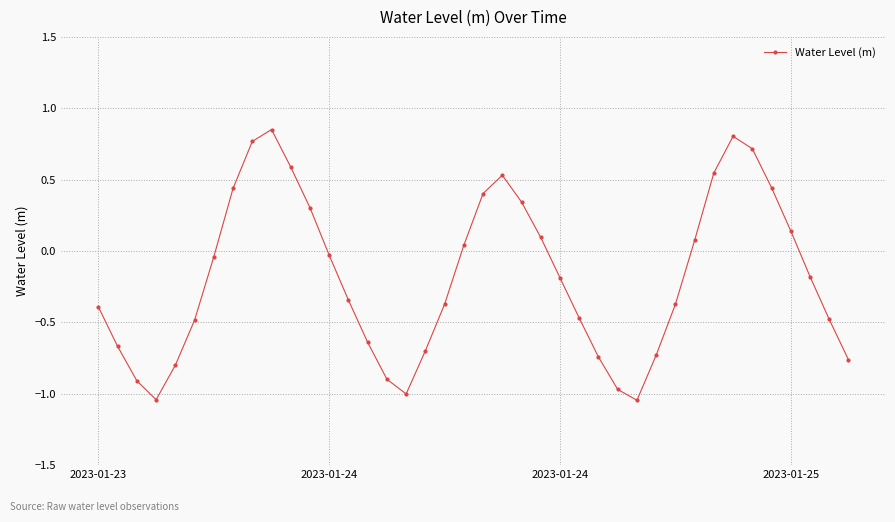

How many points are higher than both their immediate neighbors (excluding endpoints)?

3